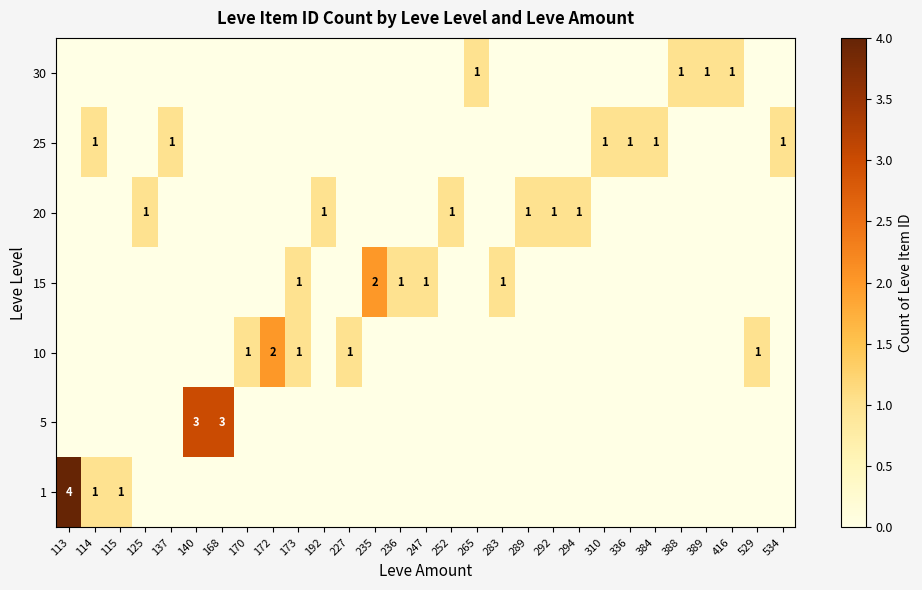

Is it true that 30 equals 0 at 265?

False